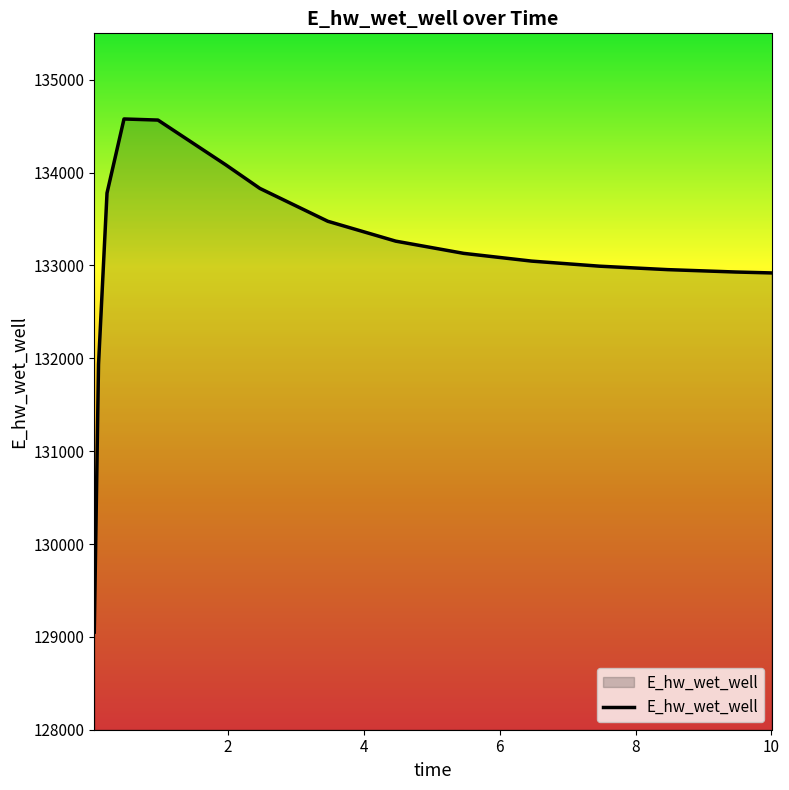

What is the minimum value shown in the chart?

129051.6